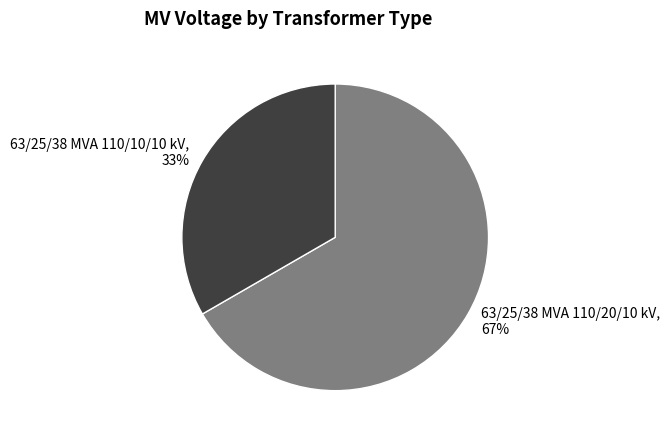

Is it true that 63/25/38 MVA 110/20/10 kV is 79% of the pie?

False